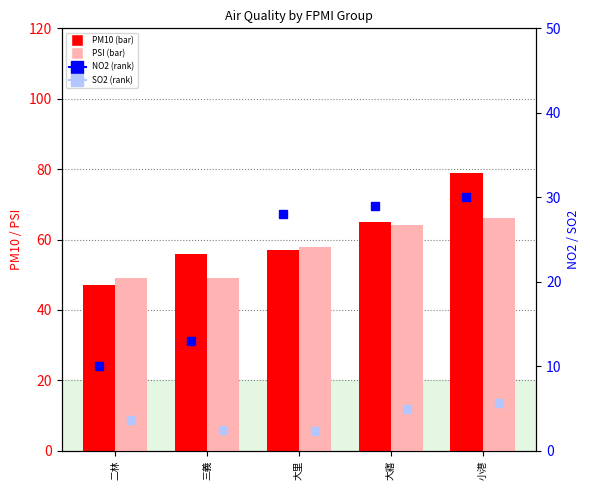

Which series has the largest range (max minus min)?

PM10